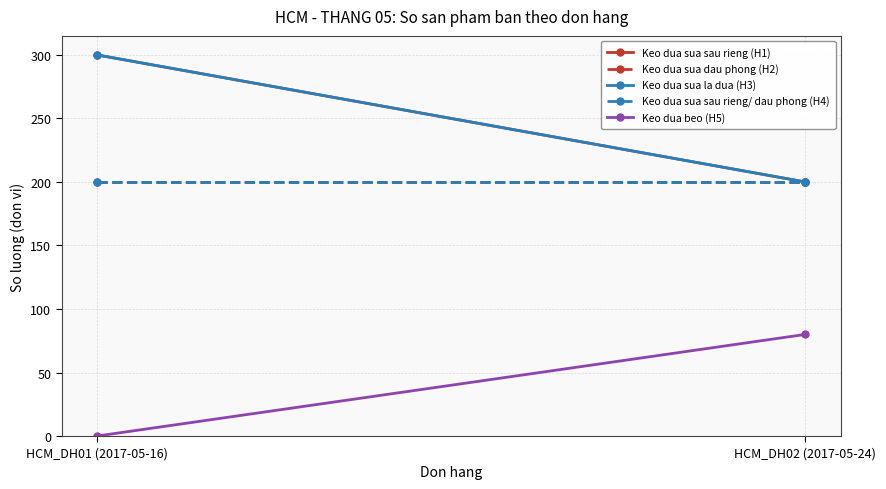

How many Keo dua sua sau rieng (H1) values are between 200 and 300?

2